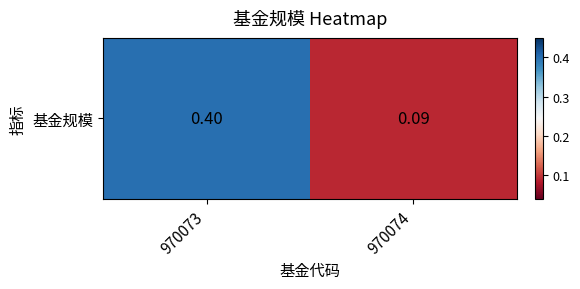

What is the average value?

0.2